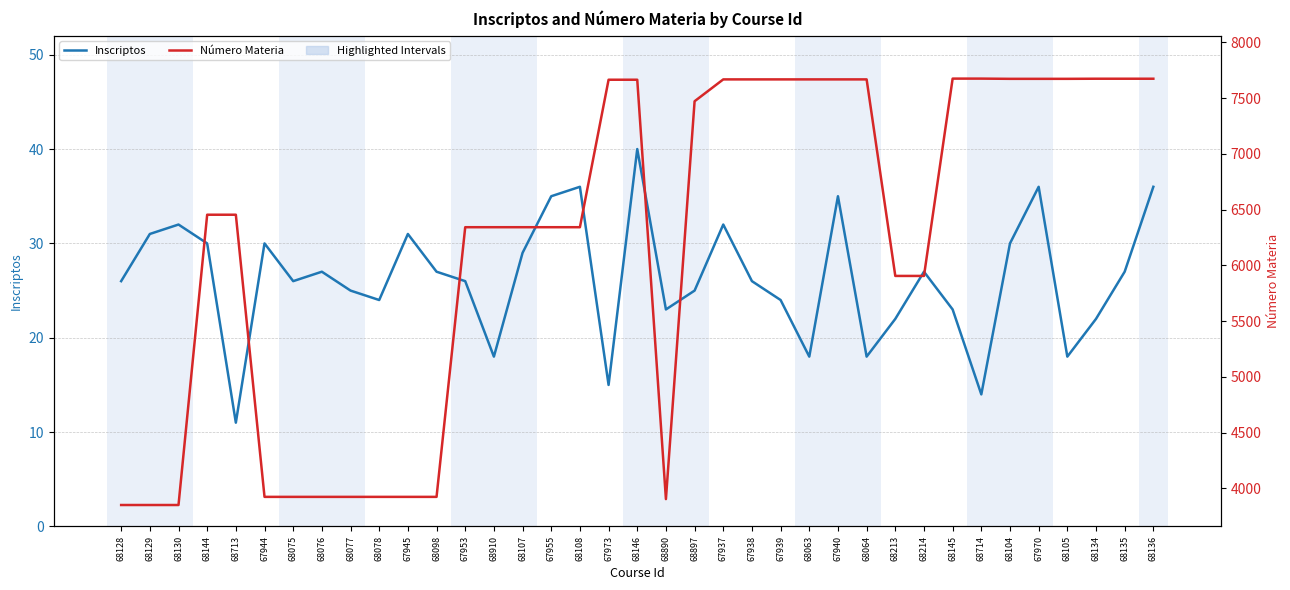

What is the maximum value for Inscriptos?

40